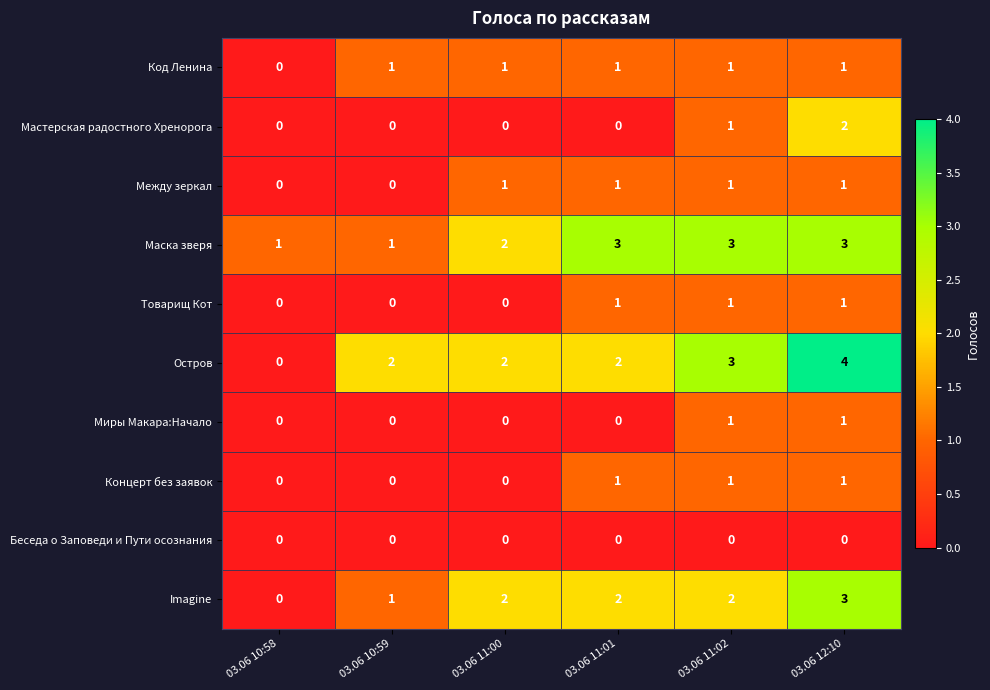

At how many categories does at least one series exceed 0?

6